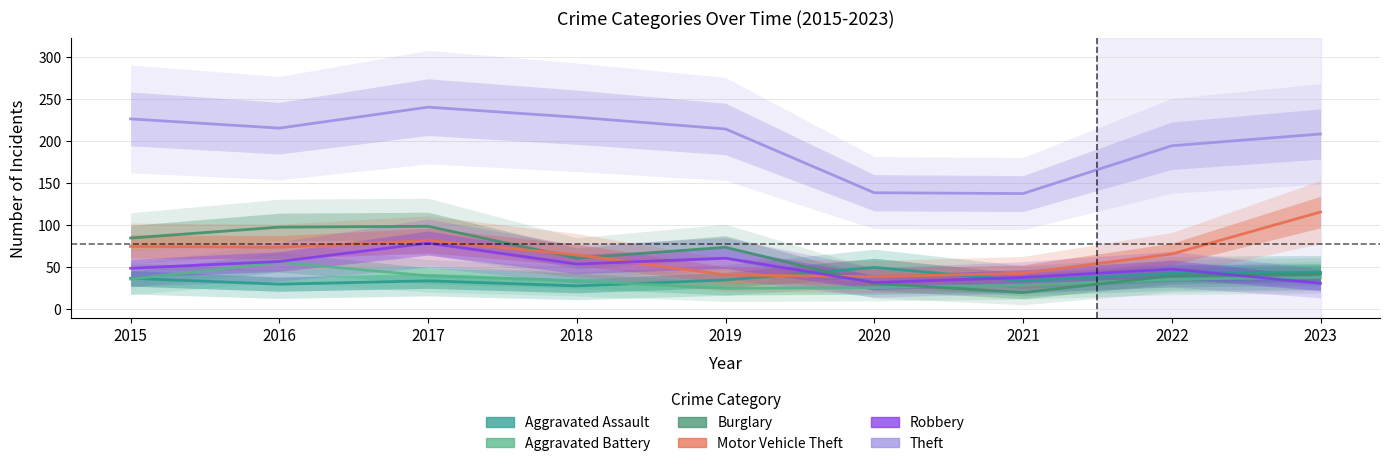

What is the difference between the maximum and minimum values in the Motor Vehicle Theft series?

77